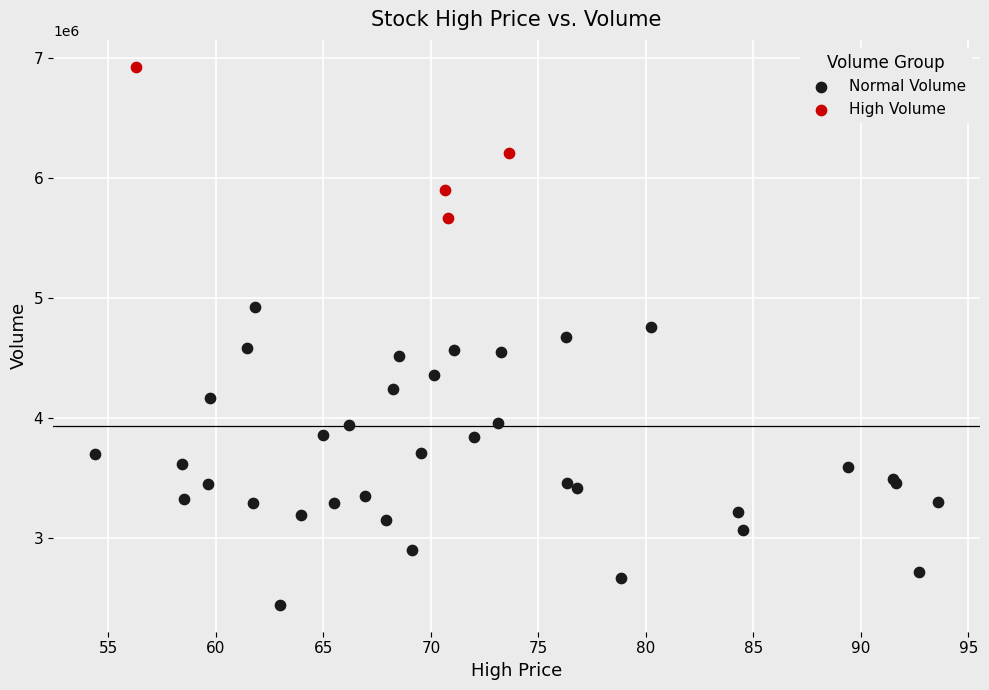

Which series has the widest spread of Y values?

Normal Volume